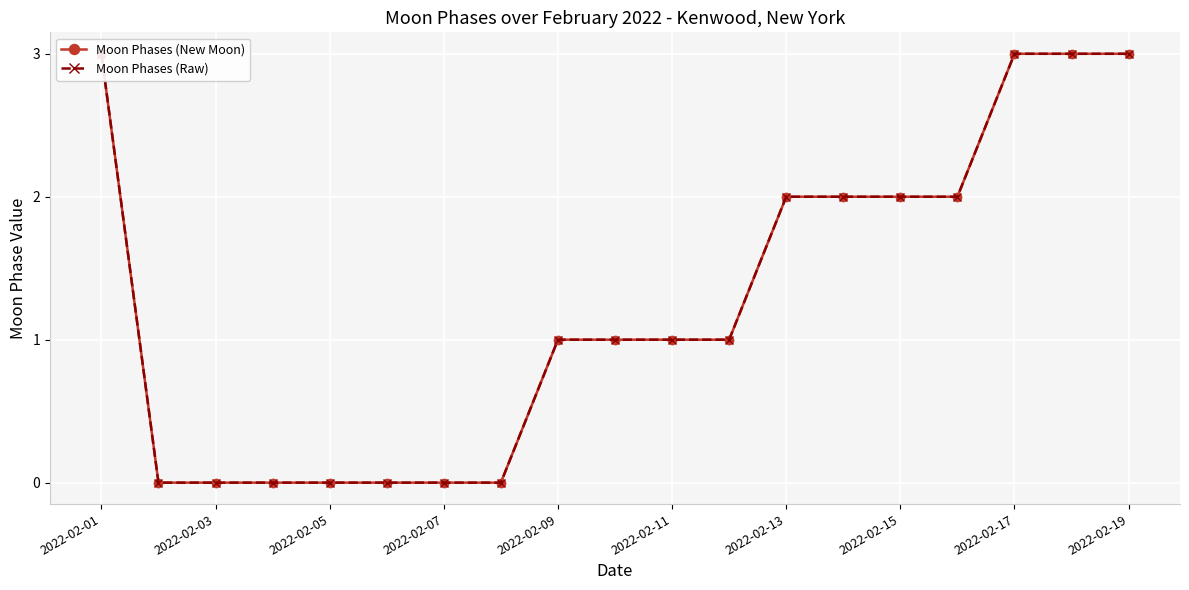

Count the Moon Phases (Raw) values in the range 0 to 2.

15